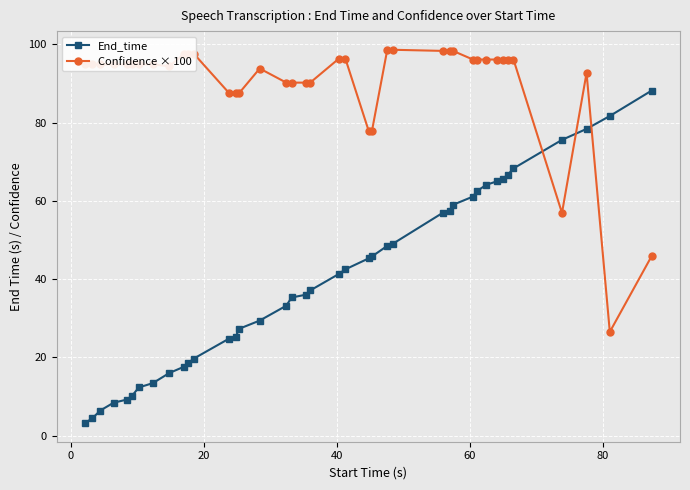

Which series has the largest total across all categories?

Confidence × 100